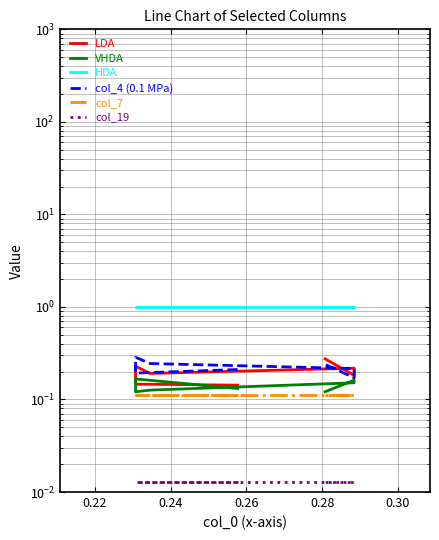

What is the sum of all col_19 values?

0.1